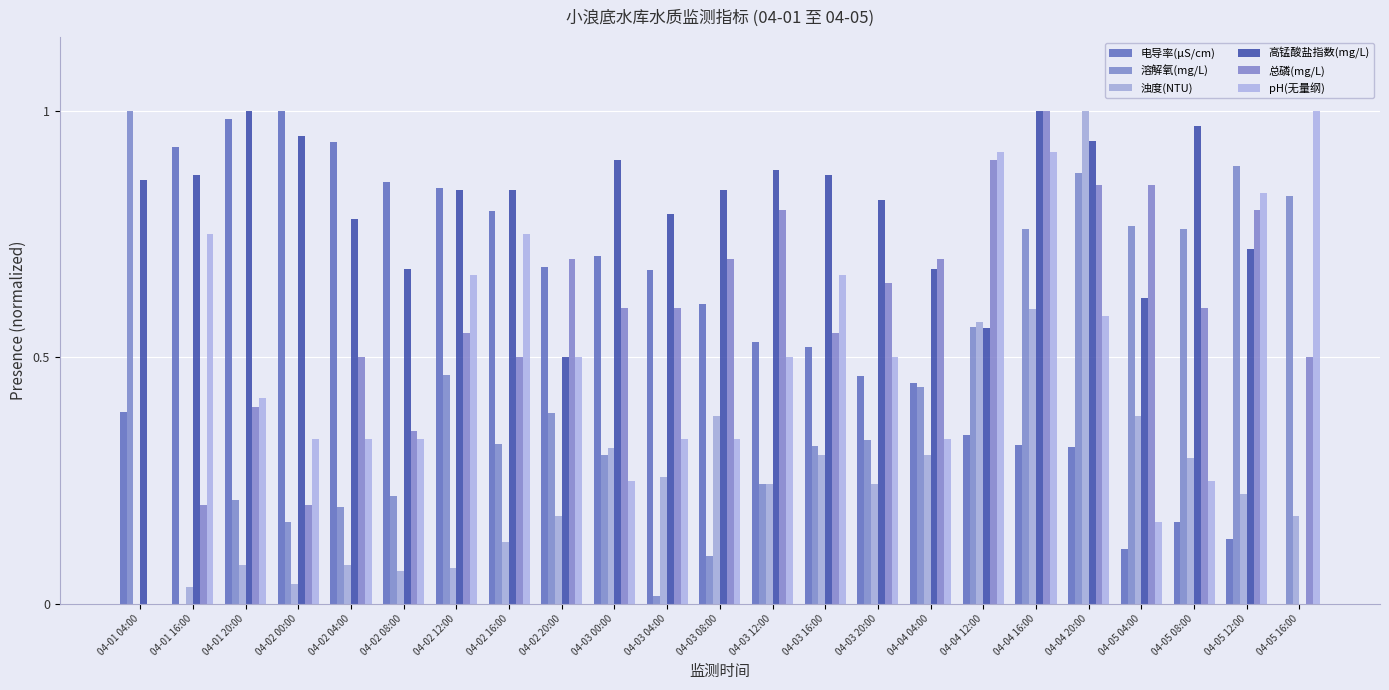

What is the value of the 溶解氧(mg/L) bar at the 14th from the left?

0.3